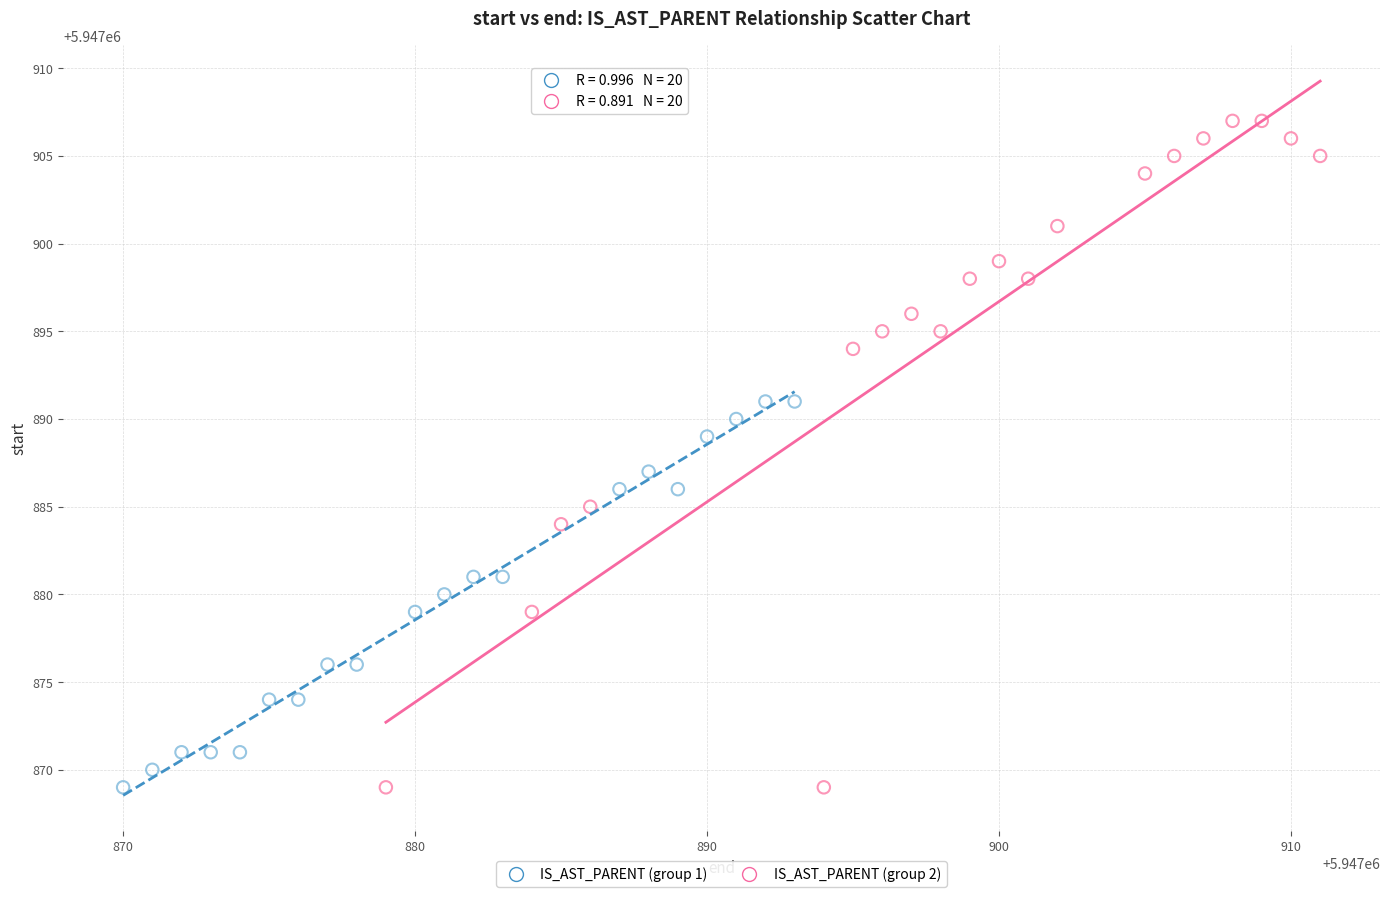

Which series reaches the maximum Y coordinate?

IS_AST_PARENT (group 2)